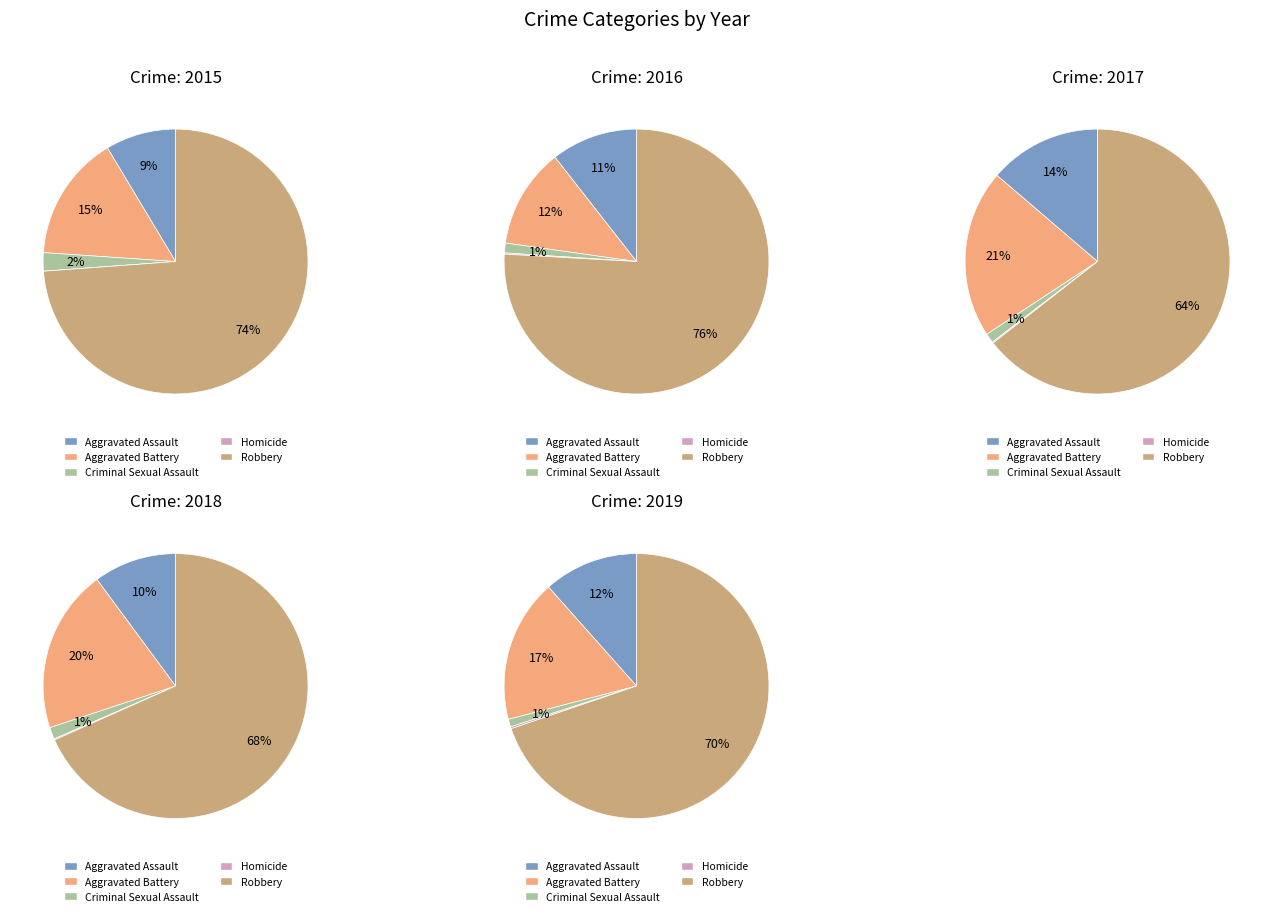

To the nearest percent, what is the average slice percentage?

20%